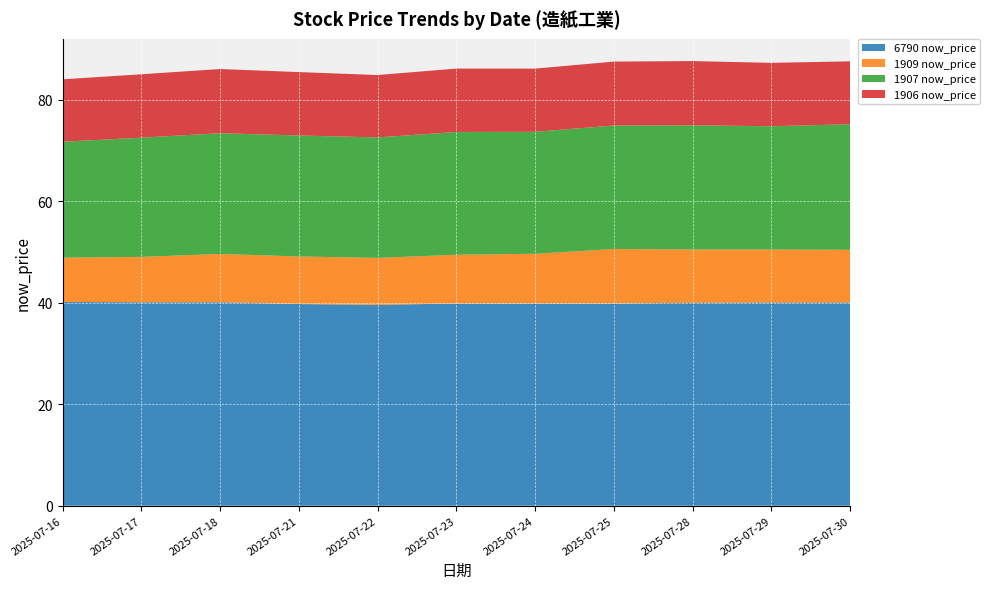

Reading left to right, what are all the values shown in this chart?

6790 now_price: 40.1	40.1	40.1	39.8	39.6	39.9	39.9	39.9	40.0	40.0	40.0
1909 now_price: 8.8	8.9	9.5	9.4	9.2	9.6	9.8	10.8	10.5	10.4	10.4
1907 now_price: 22.9	23.5	23.8	23.9	23.8	24.2	24.1	24.4	24.5	24.3	24.8
1906 now_price: 12.3	12.5	12.7	12.5	12.3	12.5	12.4	12.6	12.7	12.5	12.4